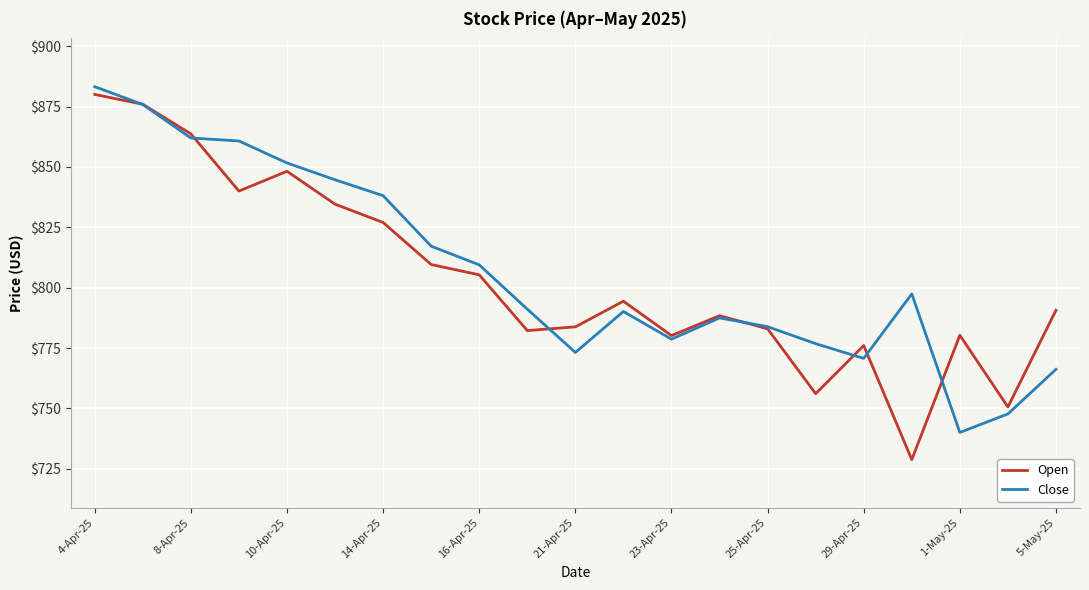

What are all the series names shown in the legend?

Open, Close